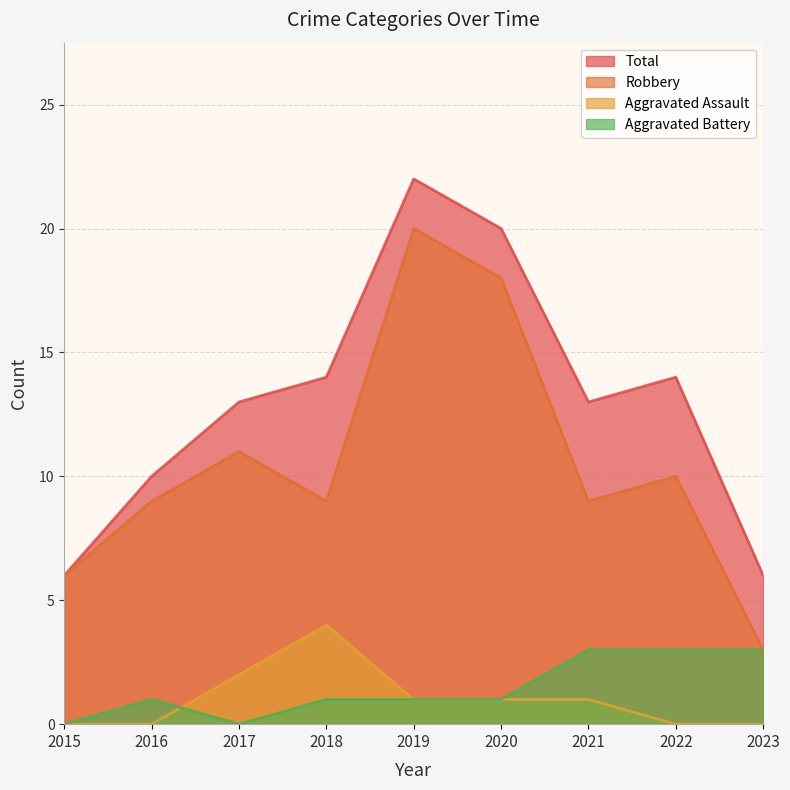

The Total series shows 17 at 2016. True or false?

False